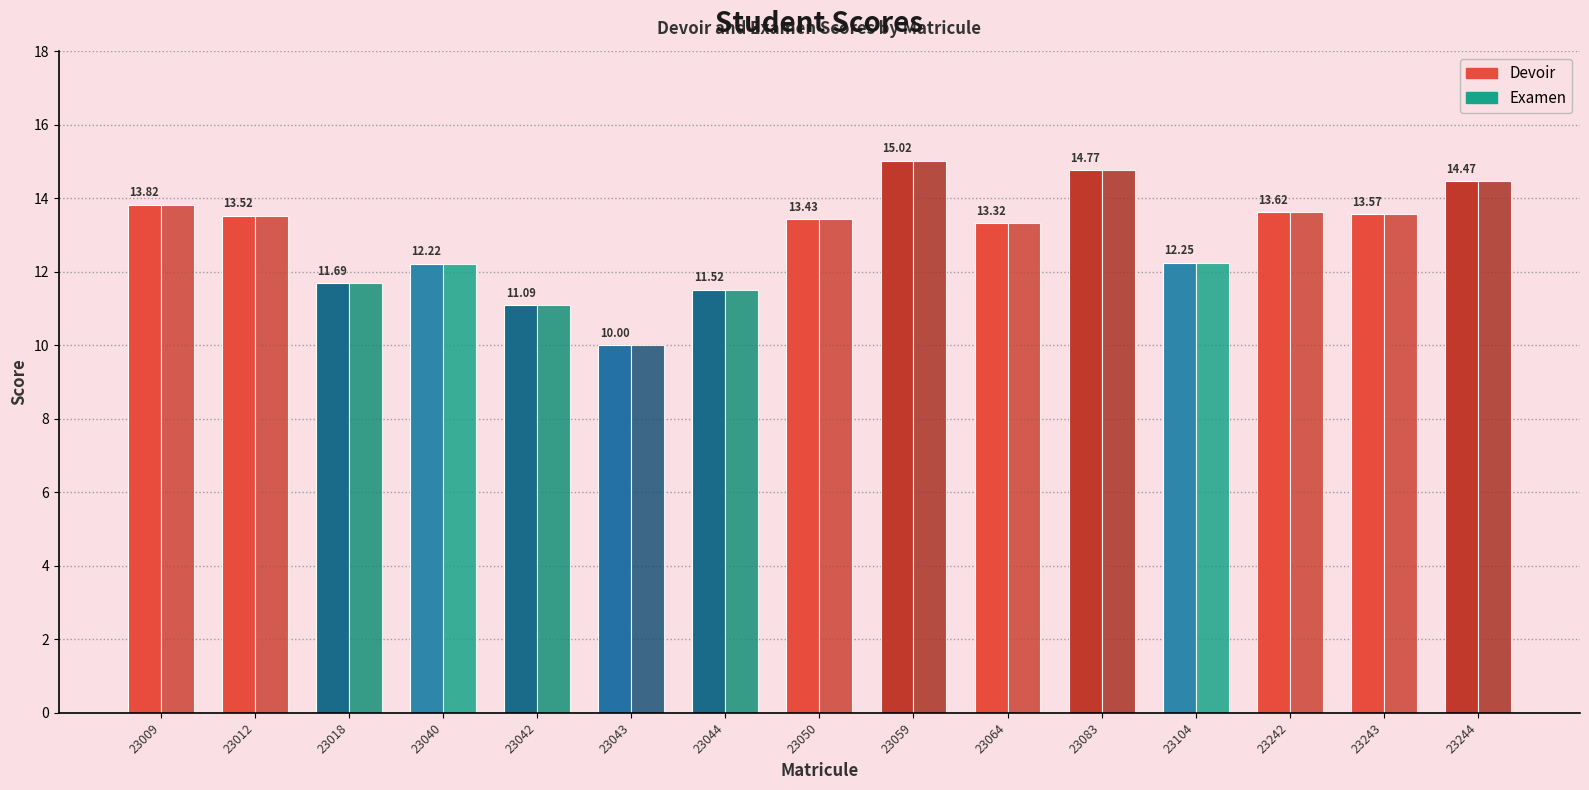

How many bars are there in each group?

2